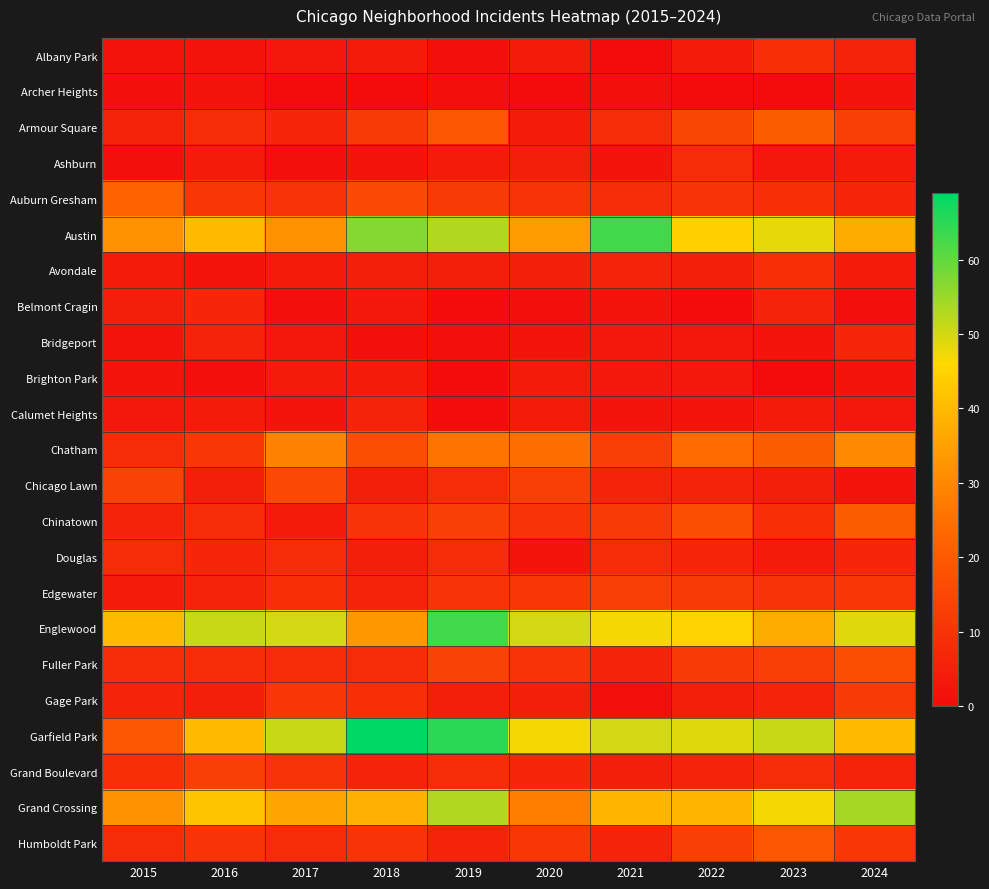

List the series in order of their peak value, lowest first.

Archer Heights, Brighton Park, Calumet Heights, Belmont Cragin, Bridgeport, Ashburn, Douglas, Albany Park, Avondale, Gage Park, Edgewater, Grand Boulevard, Chicago Lawn, Fuller Park, Humboldt Park, Armour Square, Chinatown, Auburn Gresham, Chatham, Grand Crossing, Austin, Englewood, Garfield Park